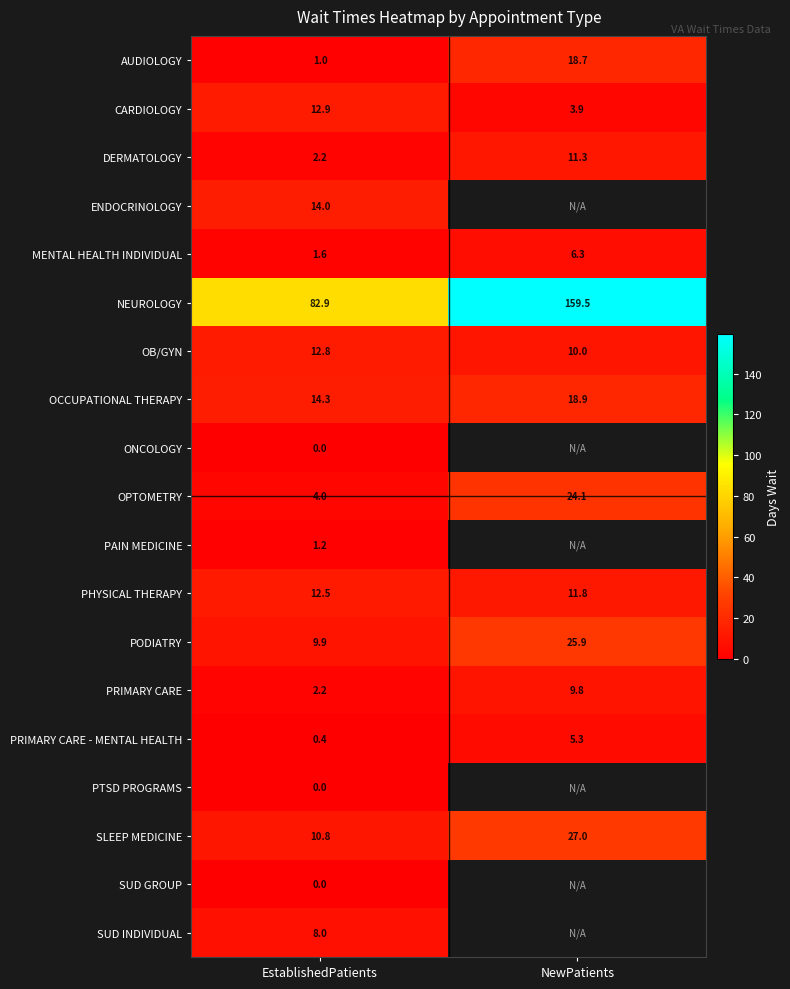

How many values in the OPTOMETRY series are below 24?

1